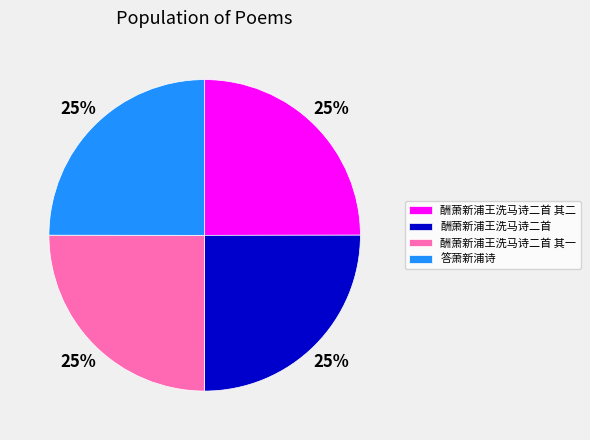

Approximately how many times larger is the value at 答萧新浦诗 compared to 酬萧新浦王洗马诗二首 其一?

1.0